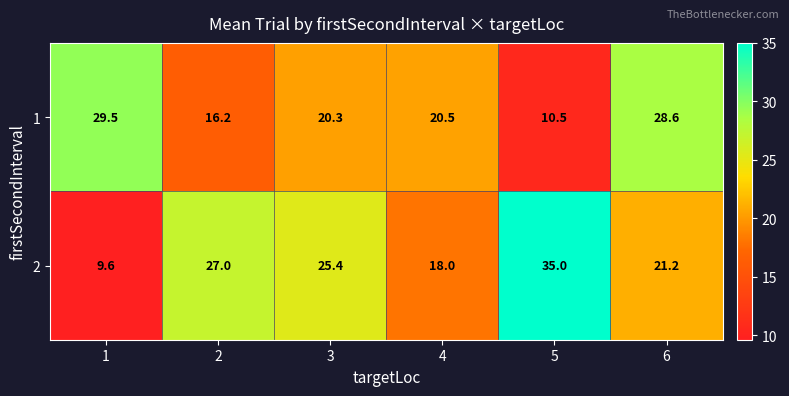

What is the minimum value shown in the chart?

9.6